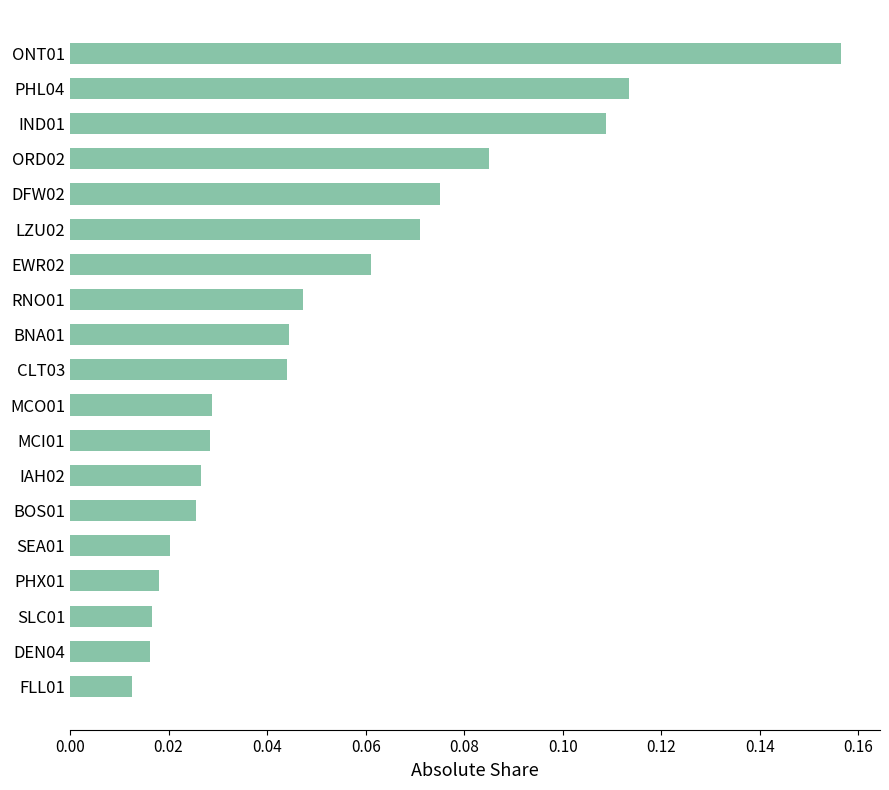

At which category does the chart reach its peak across all series?

ONT01